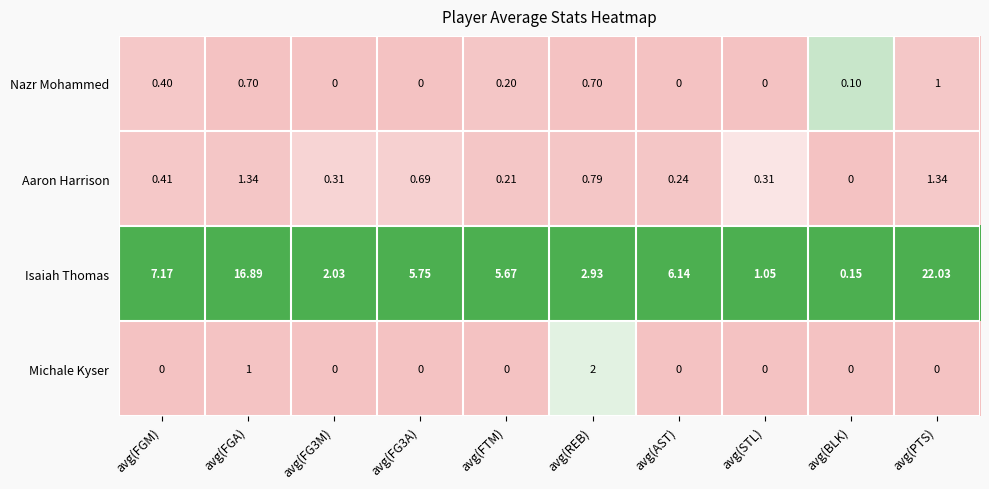

At which category does the chart reach its peak across all series?

avg(PTS)